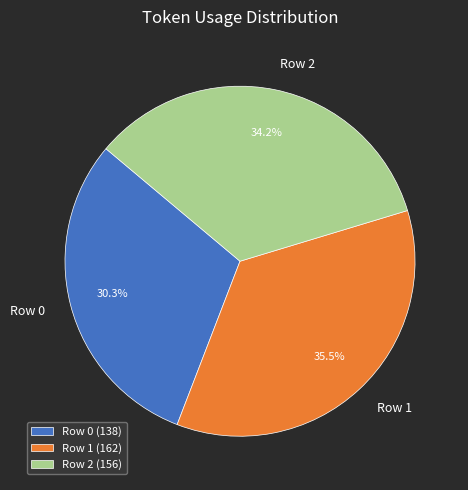

Is Row 0 the majority of the pie?

No